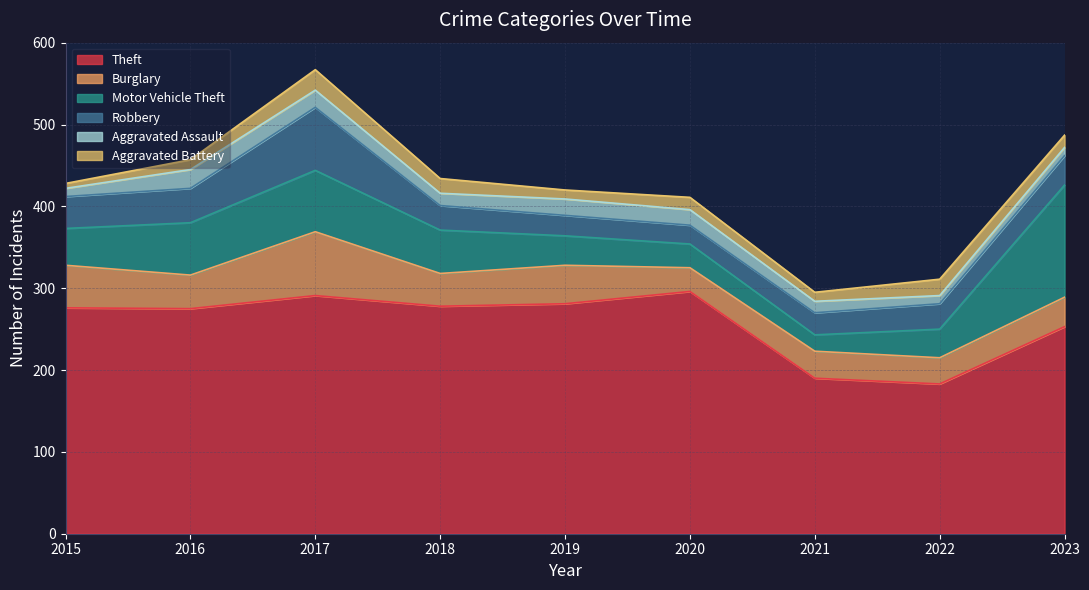

Which category has the lowest value in the Aggravated Battery series?

2015